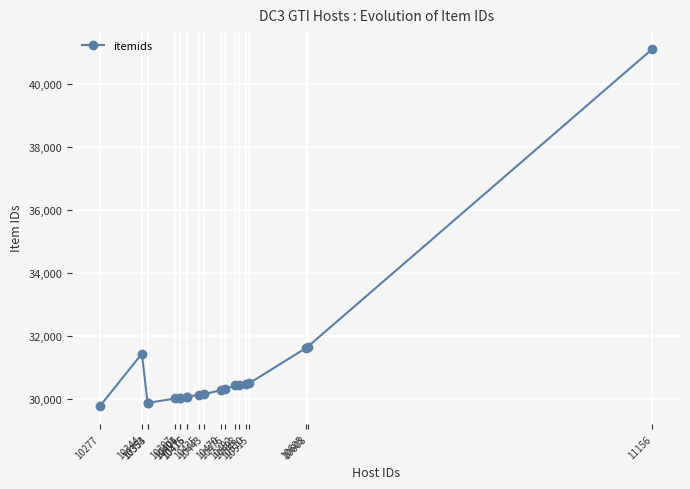

What is the average value?

30923.0